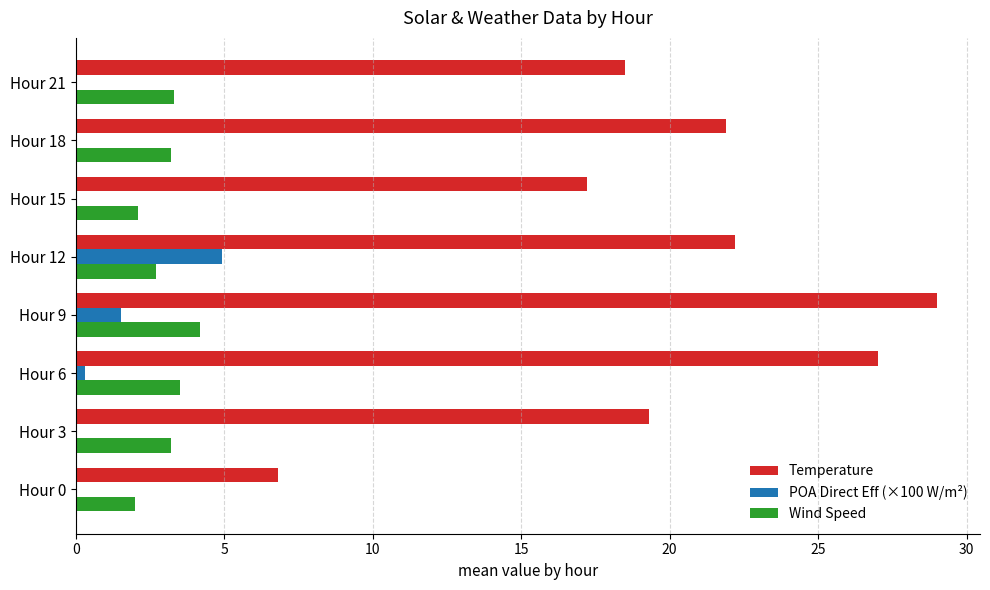

True or false: Temperature has a value of 21.9 at Hour 18.

True